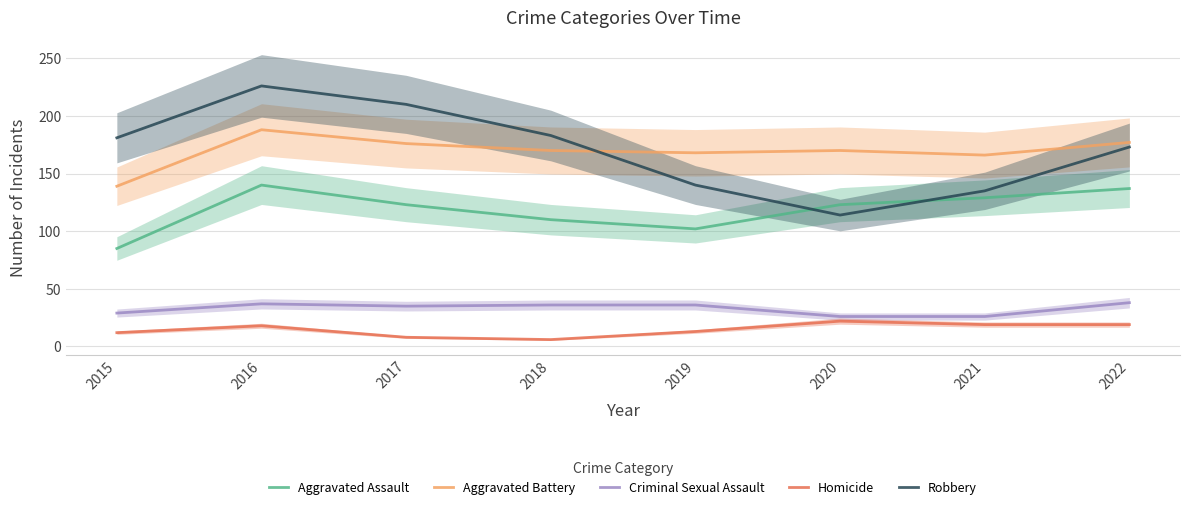

Where is the first local maximum for Homicide?

2016